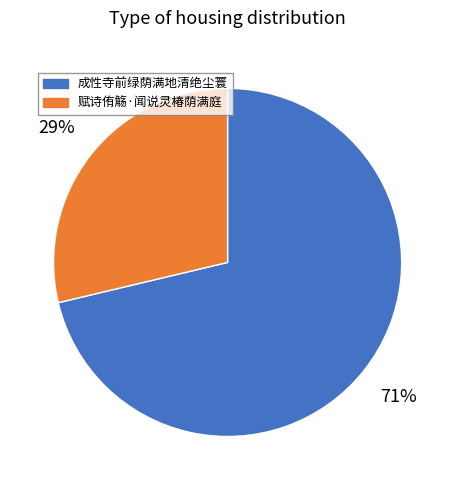

Is there any slice that represents more than half of the pie?

Yes